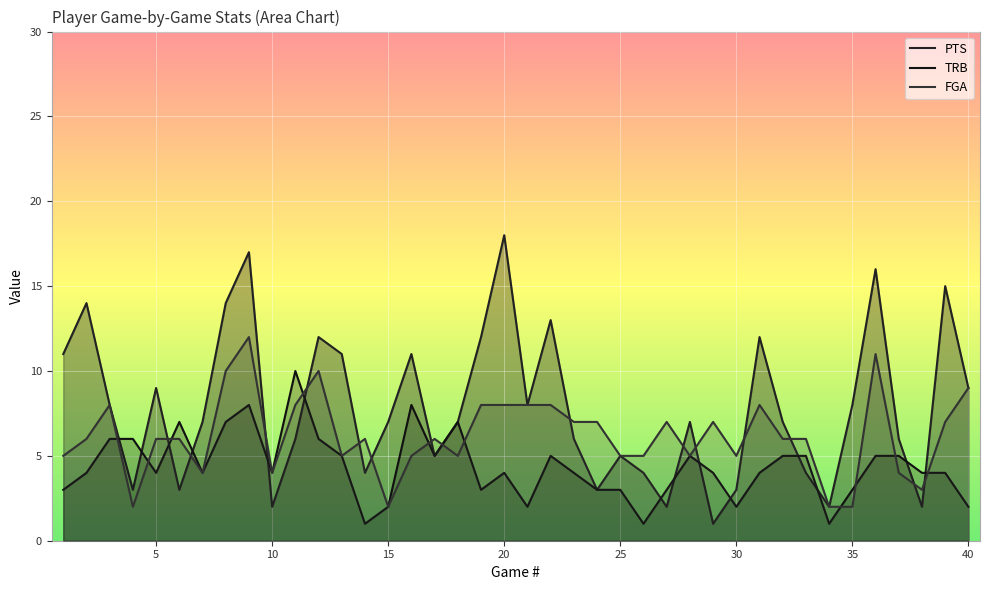

How many lines are shown in the chart?

3